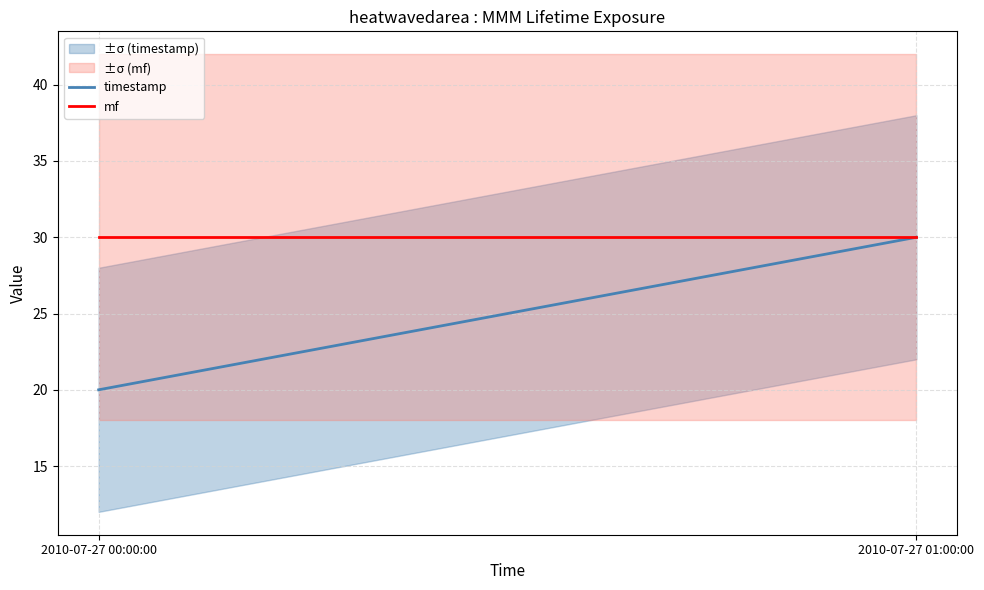

Where is mf nearest to the value 30?

2010-07-27 00:00:00